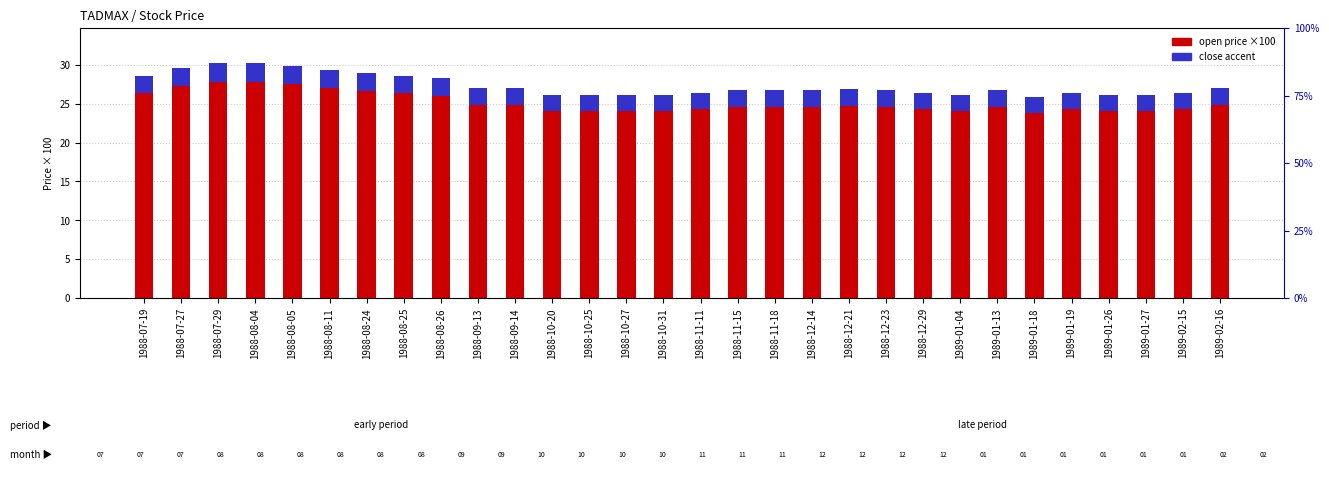

Is the value of open (×100) at 1988-08-11 greater than the value of close accent at 1988-11-11?

Yes